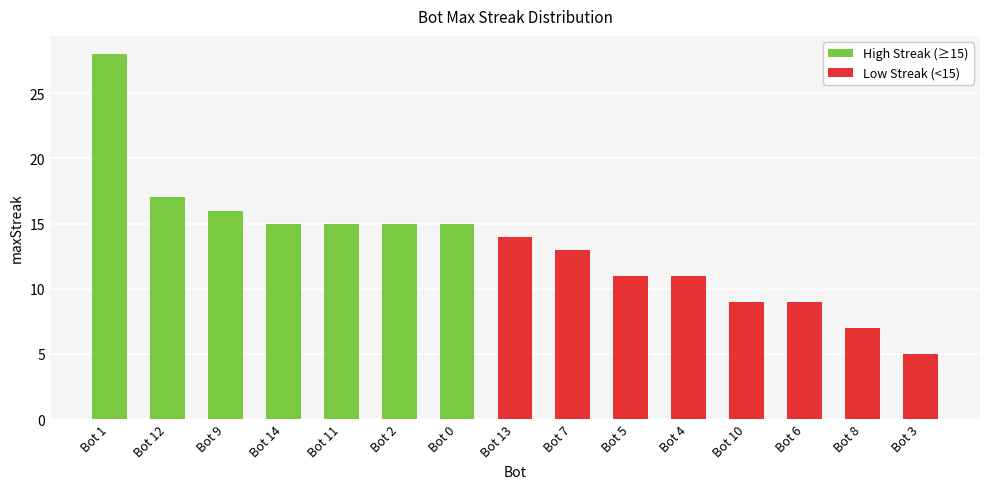

Reading right to left, extract all data points from this chart.

High Streak (≥15): 0	0	0	0	0	0	0	0	15	15	15	15	16	17	28
Low Streak (<15): 5	7	9	9	11	11	13	14	0	0	0	0	0	0	0